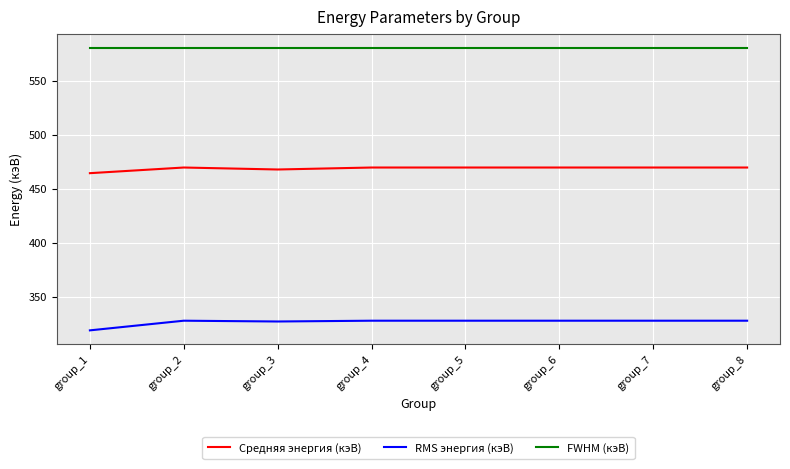

List the series in order of their peak value, highest first.

FWHM (кэВ), Средняя энергия (кэВ), RMS энергия (кэВ)